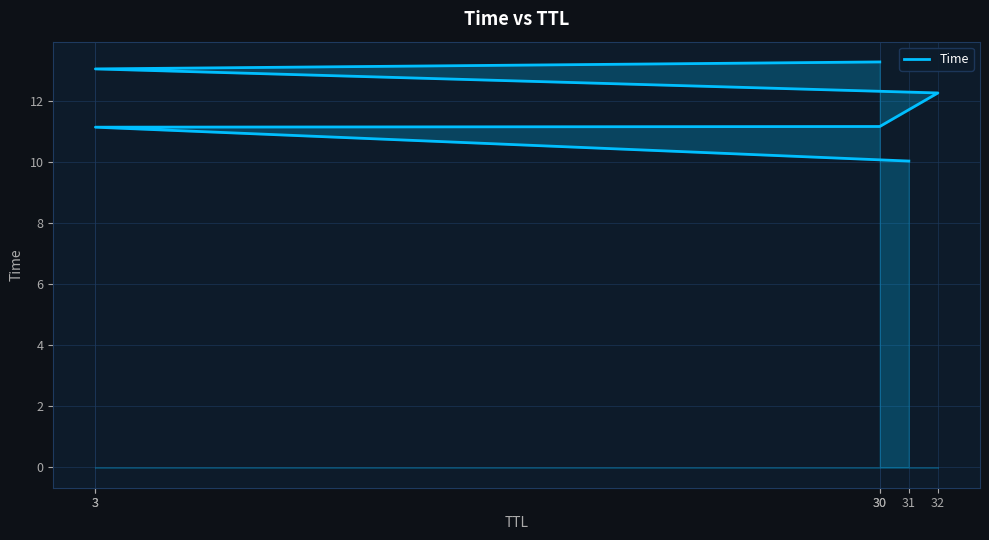

Reading left to right, extract all data points from this chart.

10.0	11.2	11.2	12.3	13.1	13.3